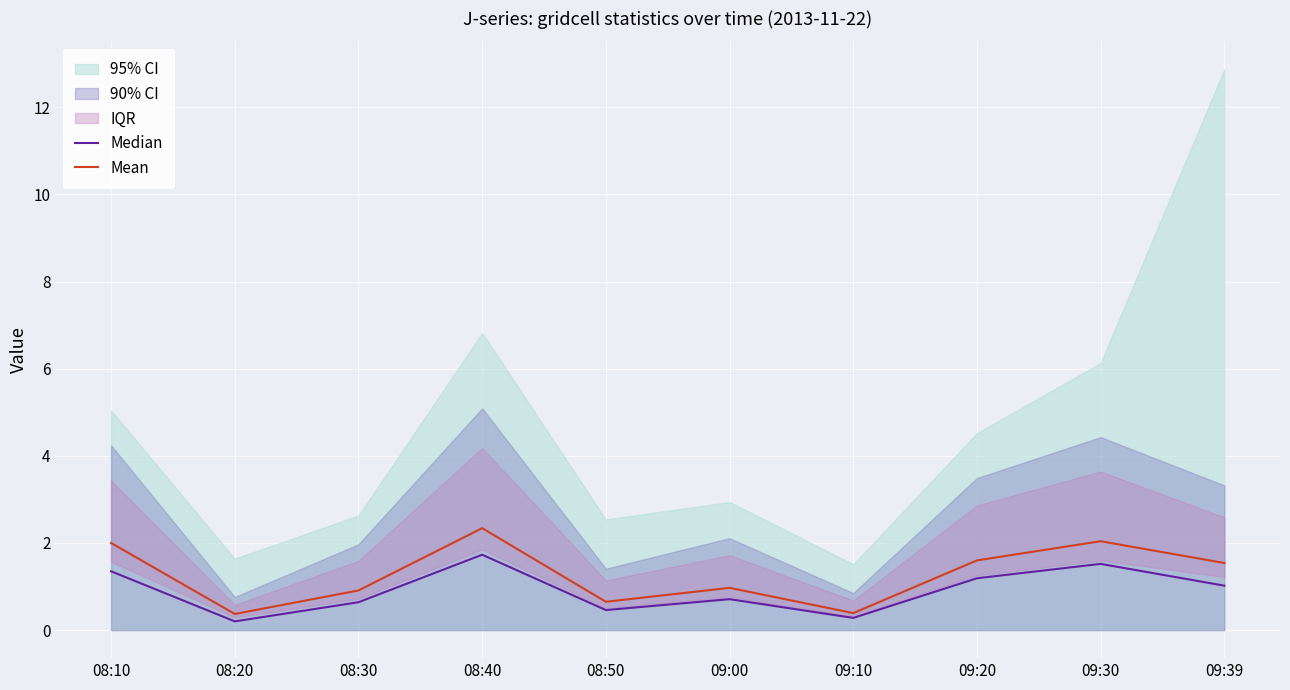

How many lines are shown in the chart?

2